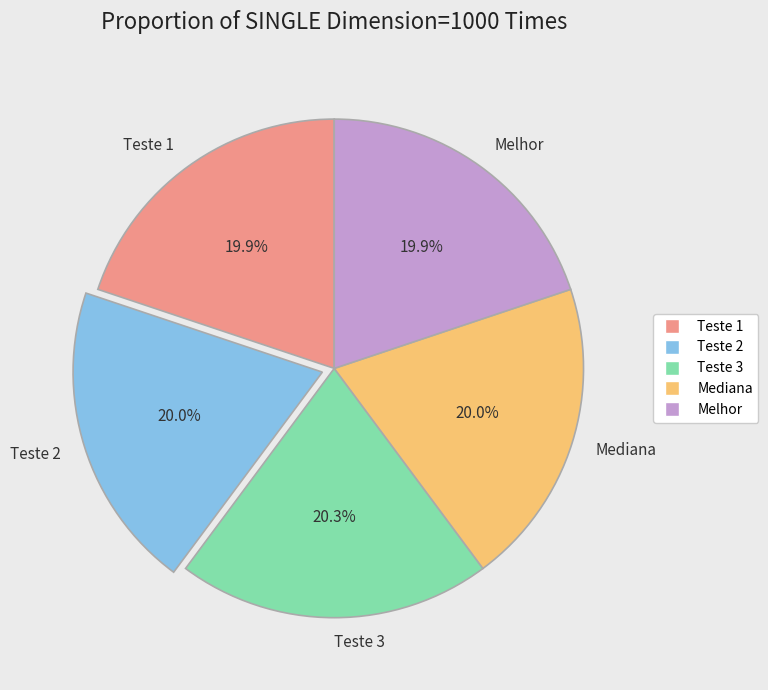

Does any single category account for the majority?

No